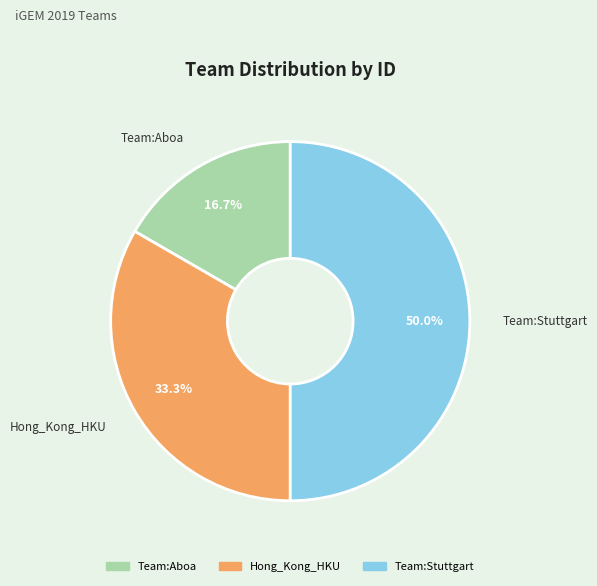

Approximately how many times larger is the value at Team:Aboa compared to Team:Stuttgart?

0.3